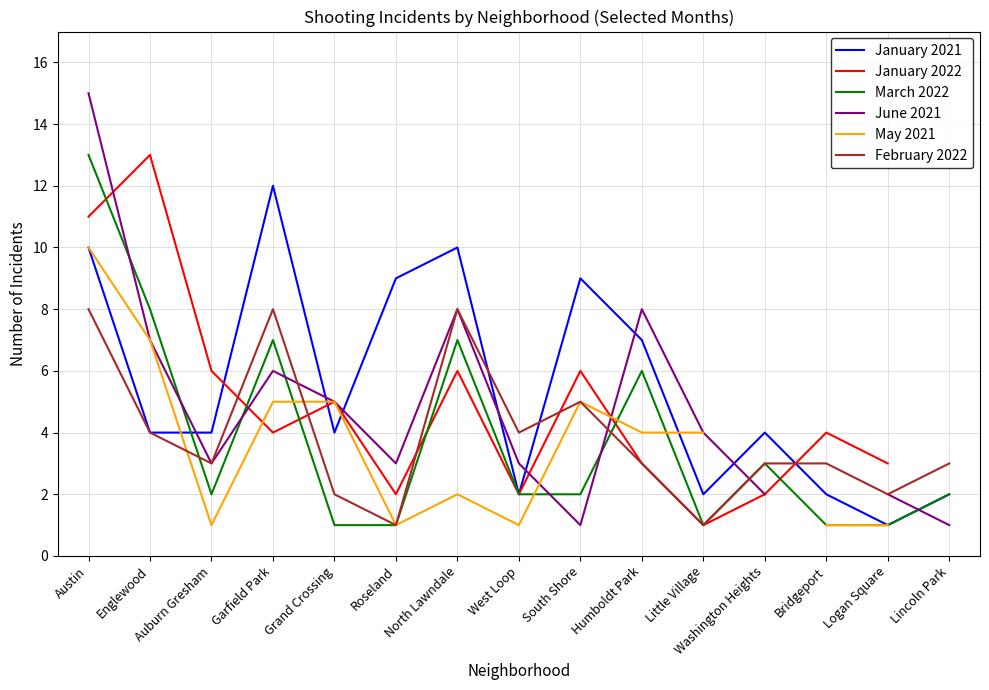

How many times do March 2022 and January 2022 cross each other?

6